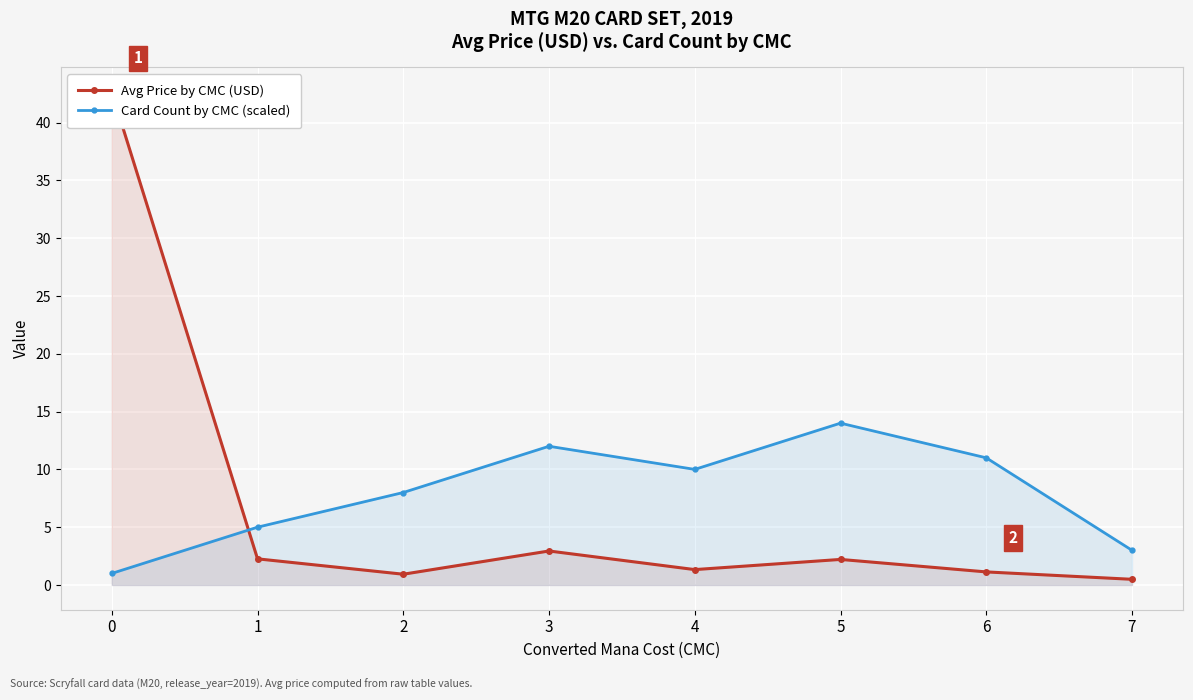

What is the value of the Avg Price by CMC (USD) point at the 7th from the left?

1.1